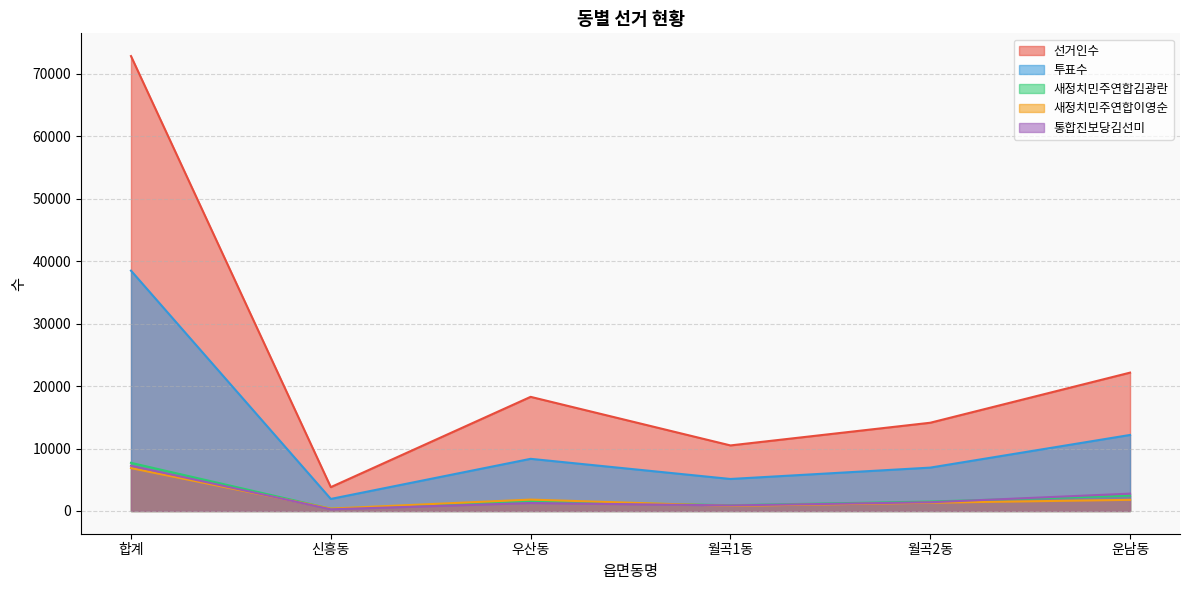

What is the difference between the highest and lowest values at 월곡2동?

12802